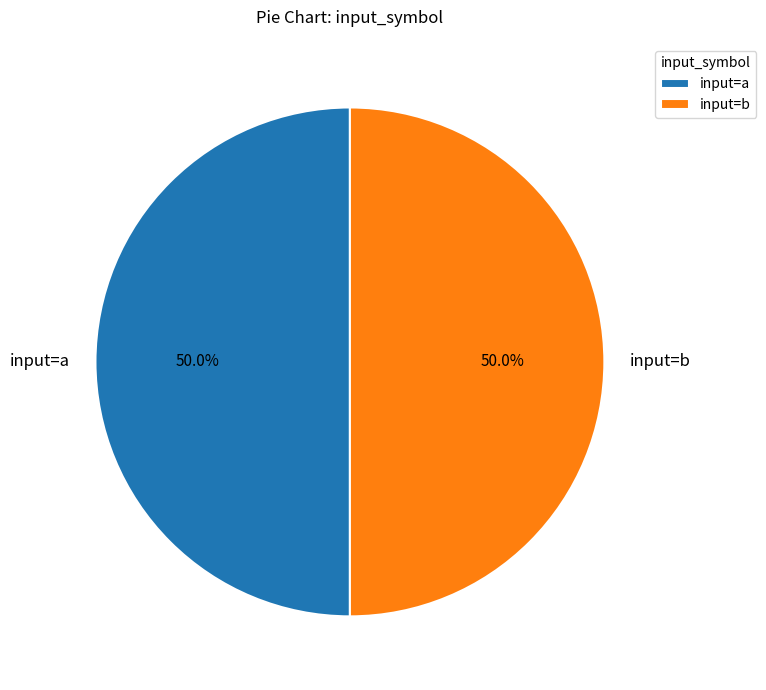

Approximately how many times larger is the value at input=b compared to input=a?

1.0